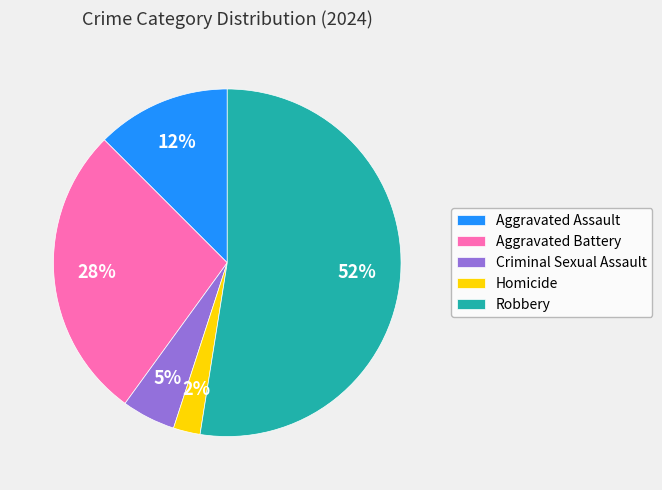

True or false: Aggravated Battery accounts for 40% of the total.

False